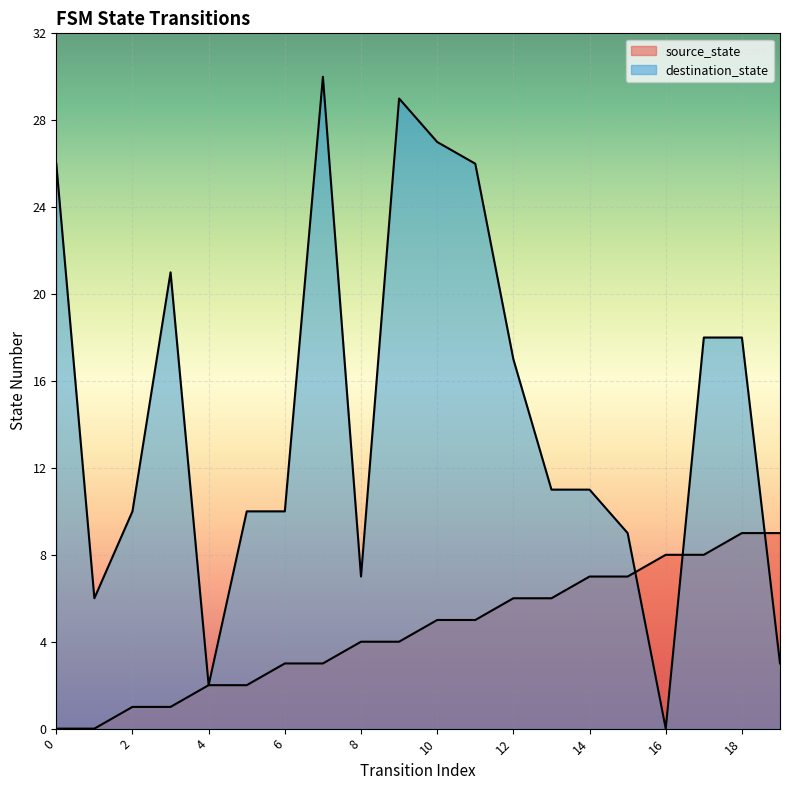

Which series has the largest range (max minus min)?

destination_state